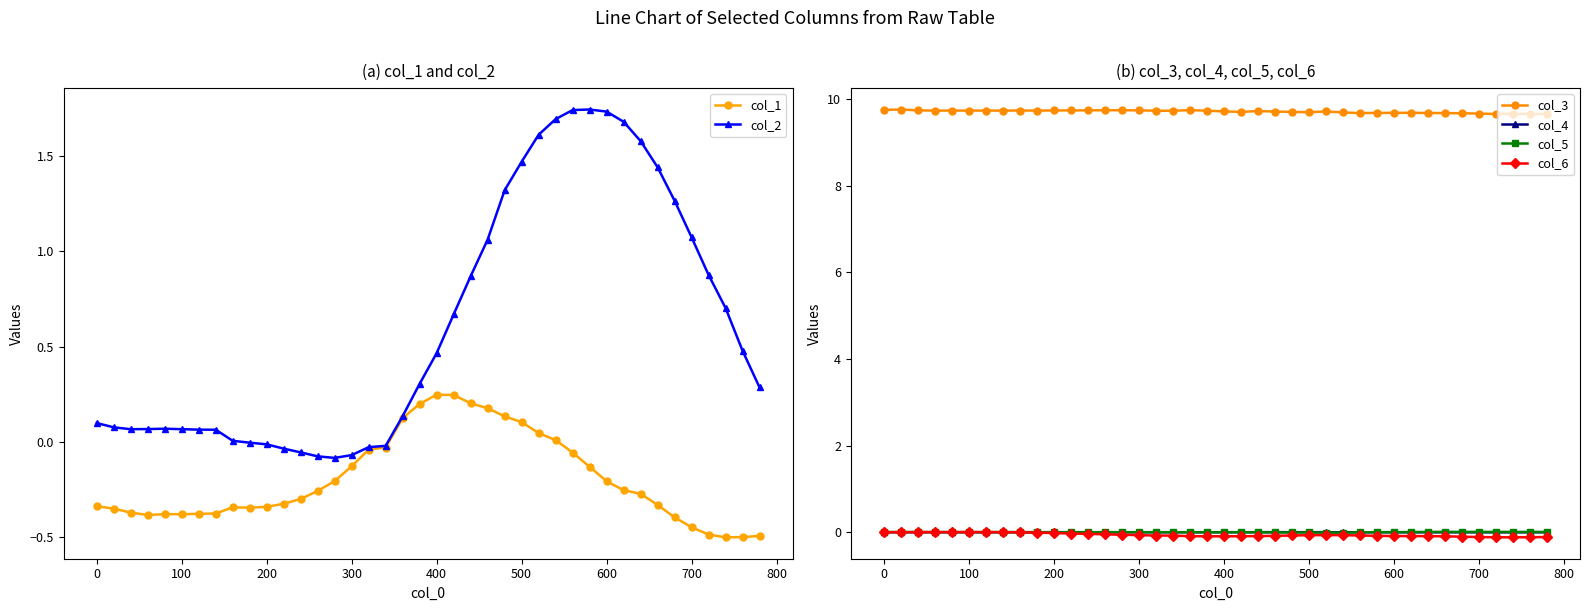

Which series has the largest range (max minus min)?

col_2